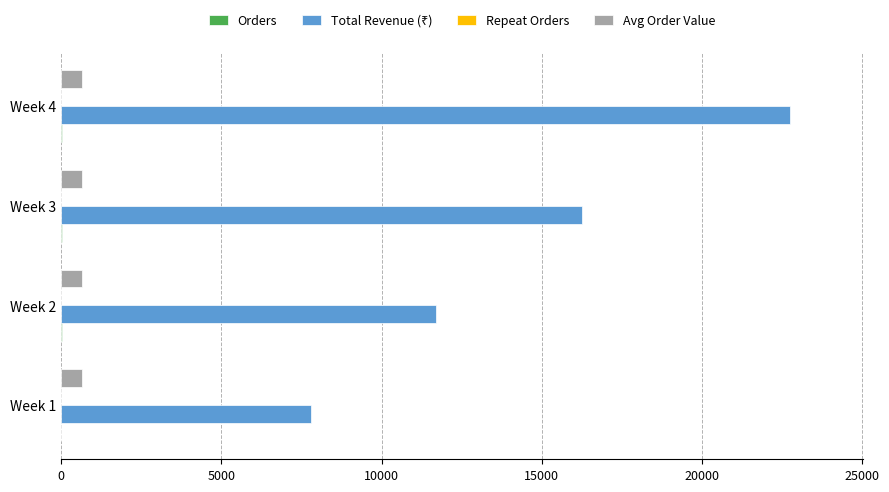

What is the greatest value displayed?

22750